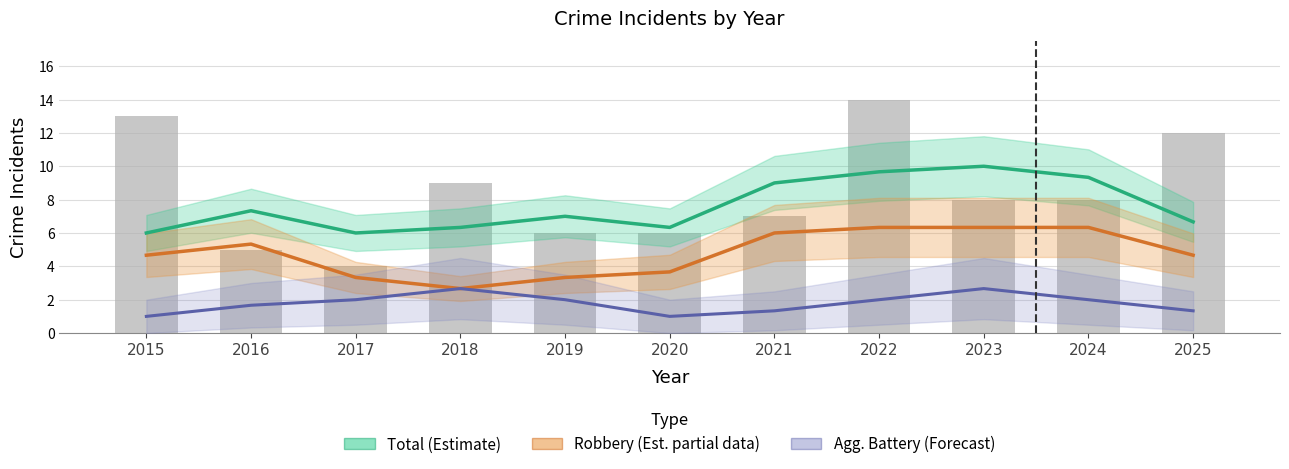

Which series changed the most between 2021 and 2025?

Total (Estimate)